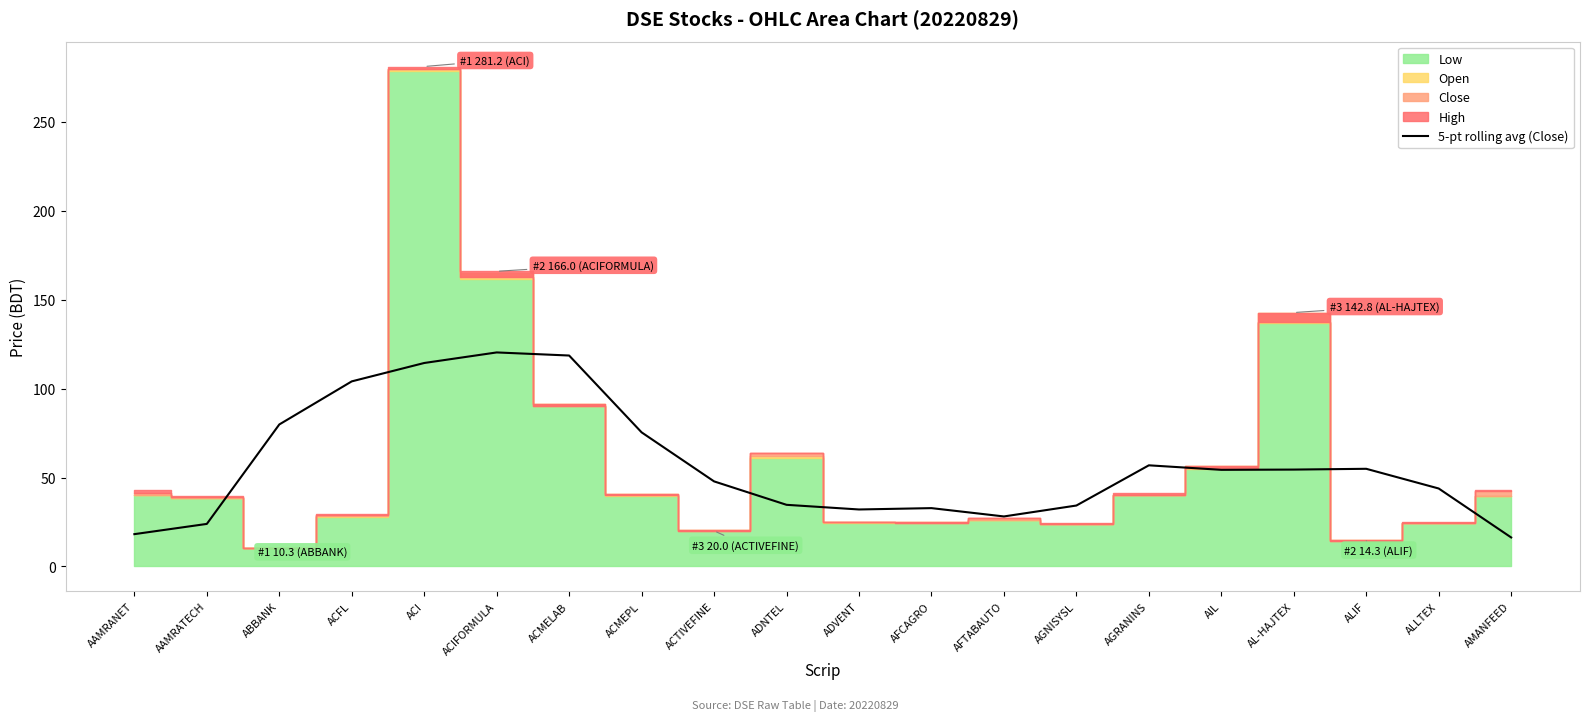

Where does the data first go above 54?

ABBANK